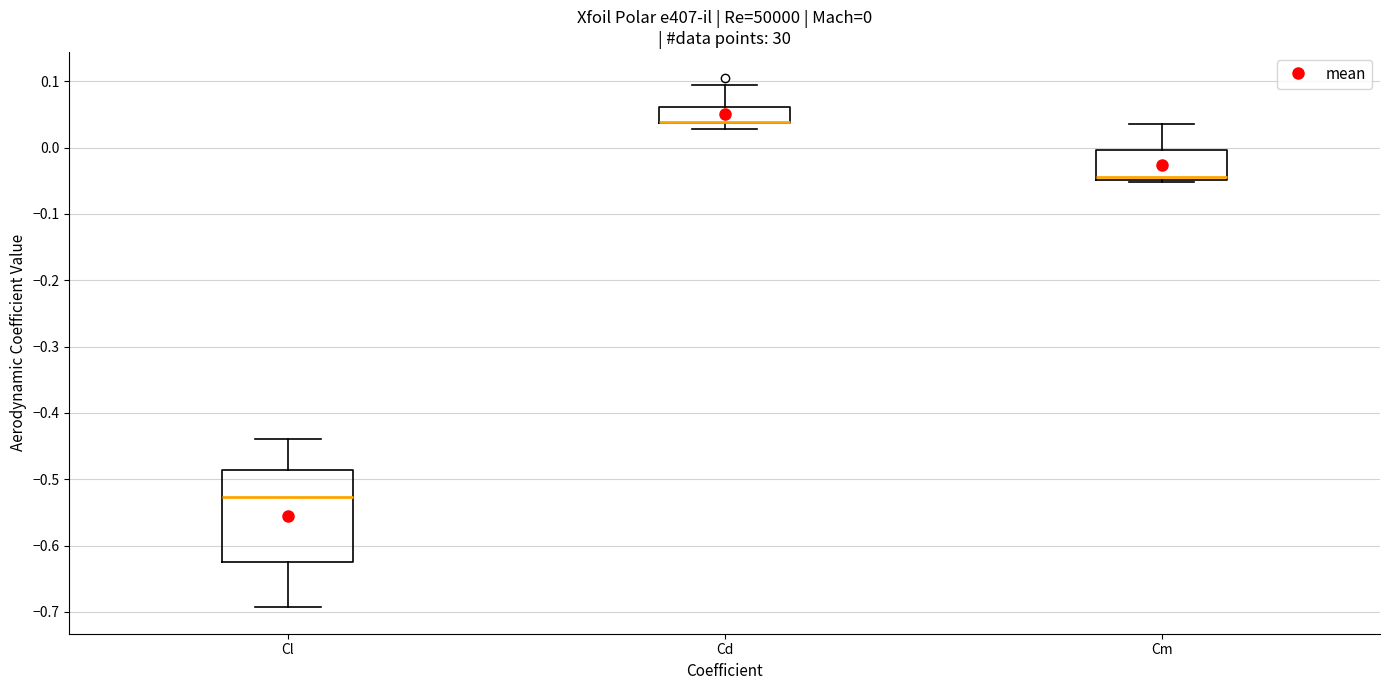

Which box is the tallest, from its lower edge to its upper edge?

Cl